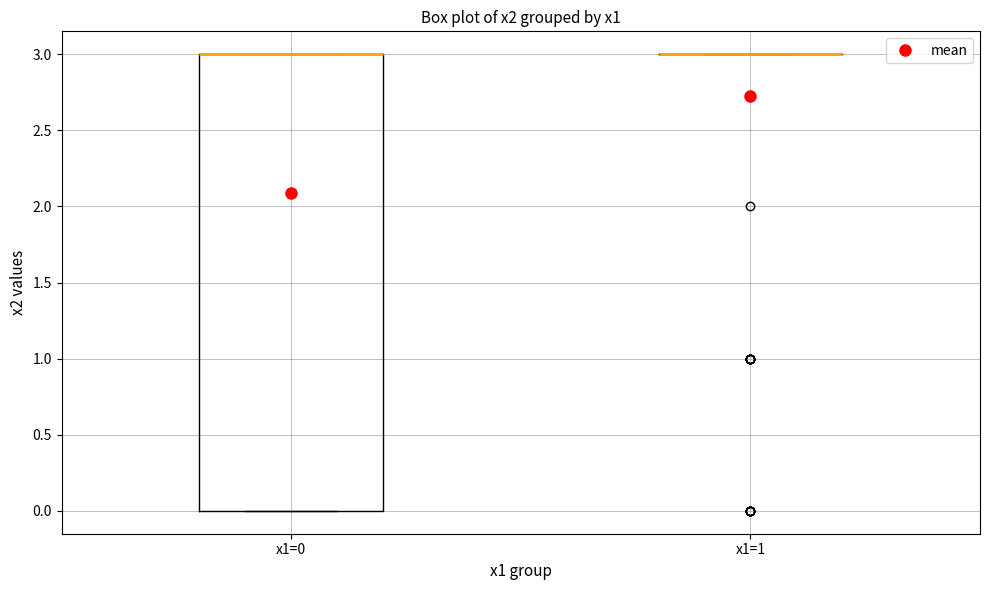

Where is the upper edge of the box for x1=0 on the y-axis? The values are not printed on the chart, so give them approximately, as read against the axis.

3